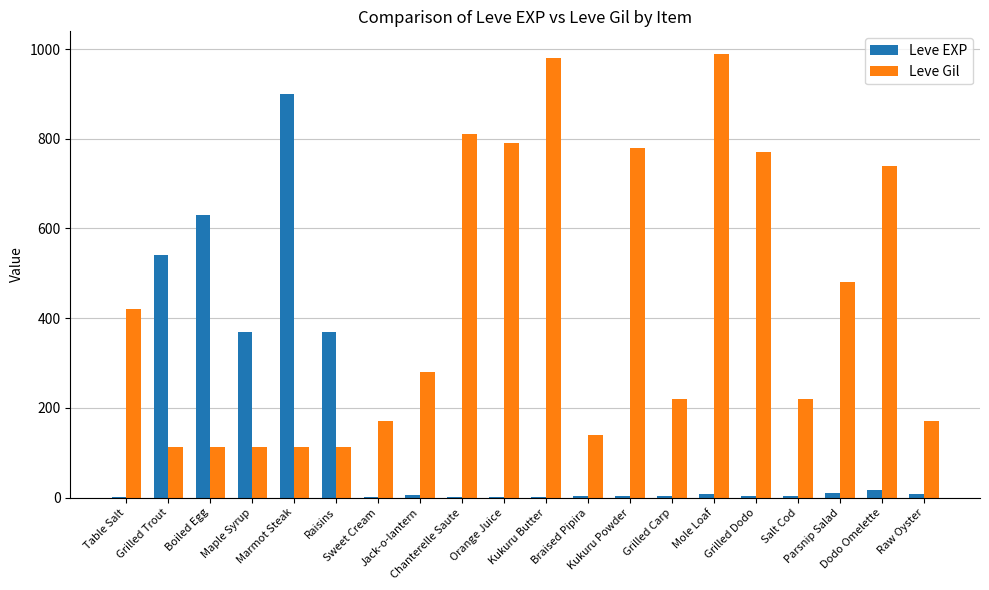

What is the greatest value displayed?

990